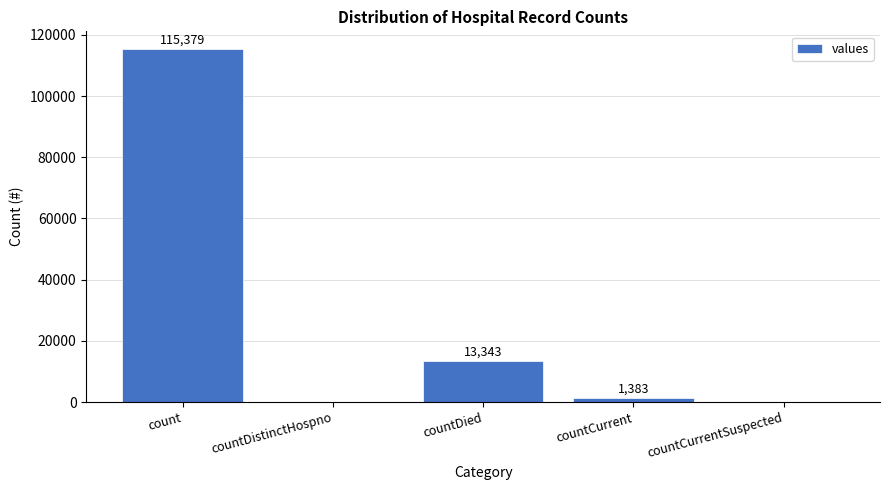

At which category does the chart reach its peak across all series?

count